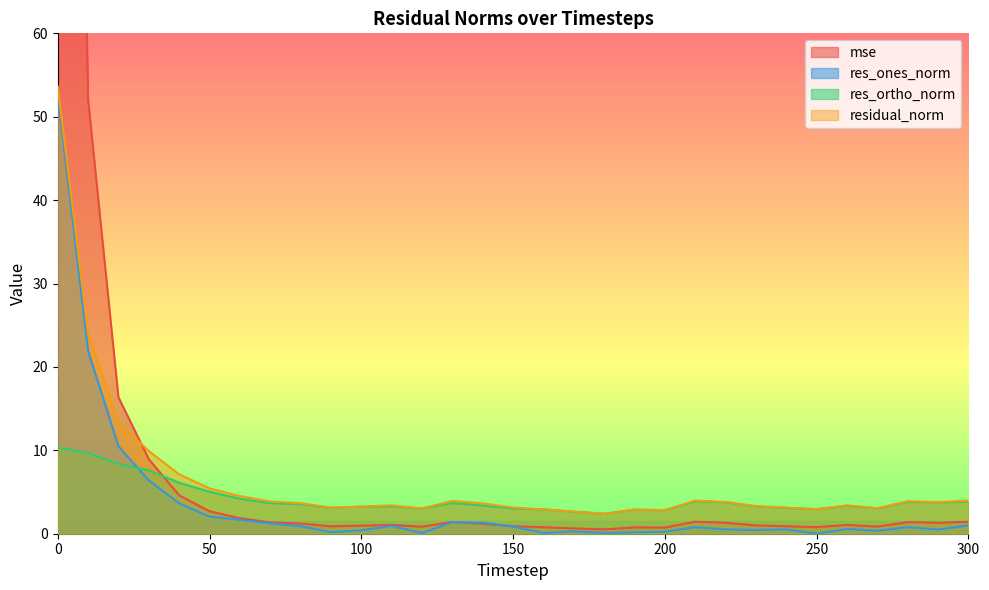

At which category does mse reach its first local valley?

90